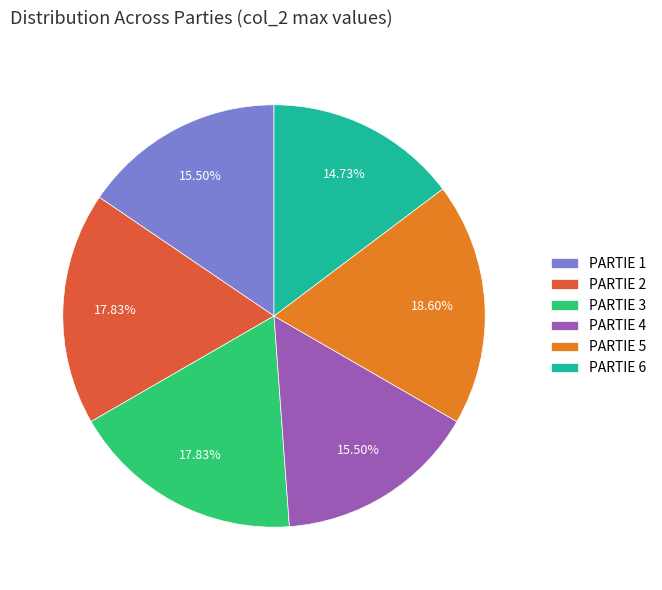

Which has a higher value, PARTIE 5 or PARTIE 2?

PARTIE 5